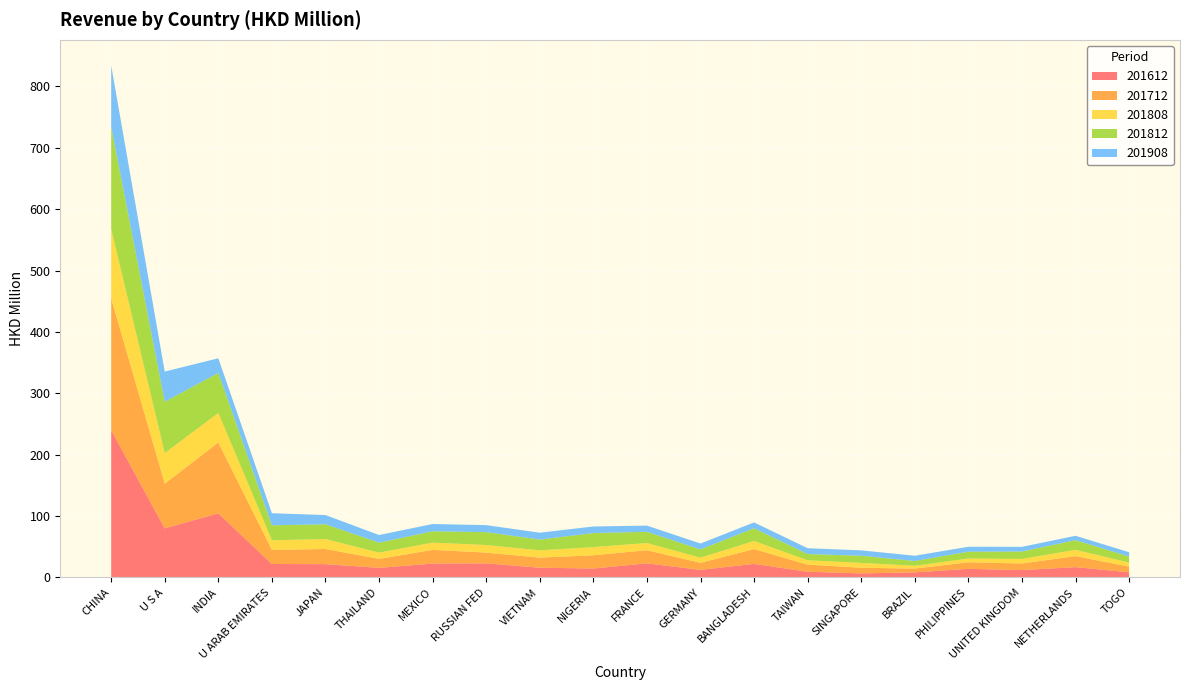

Reading left to right, transcribe all the data shown in this chart.

201612: 240.1	80.0	104.5	21.9	21.7	15.6	22.6	23.0	15.8	14.6	23.0	12.4	22.1	9.3	6.6	8.3	14.0	12.0	16.8	8.3
201712: 214.8	72.8	115.4	22.8	24.7	14.6	22.3	17.4	16.4	21.5	21.4	11.5	24.1	11.6	9.2	6.1	10.7	10.7	17.9	9.3
201808: 112.8	49.8	48.1	15.8	16.1	10.2	11.9	12.4	11.9	13.3	11.8	8.4	13.2	7.1	7.9	4.6	6.1	7.3	10.3	6.6
201812: 166.4	83.5	65.3	24.3	24.1	16.3	18.5	21.0	17.6	22.9	18.3	13.4	20.8	10.1	11.7	7.8	11.1	12.1	15.8	9.9
201908: 99.9	49.2	23.8	19.7	15.0	12.4	11.8	11.4	11.2	10.7	10.1	9.5	9.5	9.5	8.7	8.6	8.1	7.6	7.1	7.0